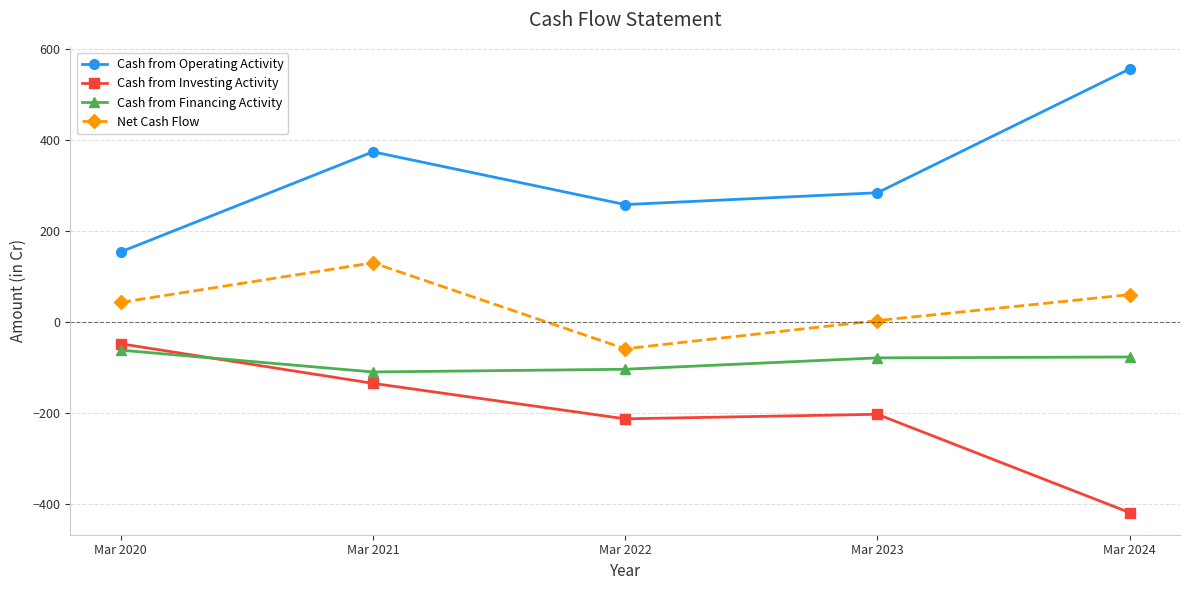

True or false: Cash from Investing Activity and Cash from Operating Activity intersect in this chart.

False